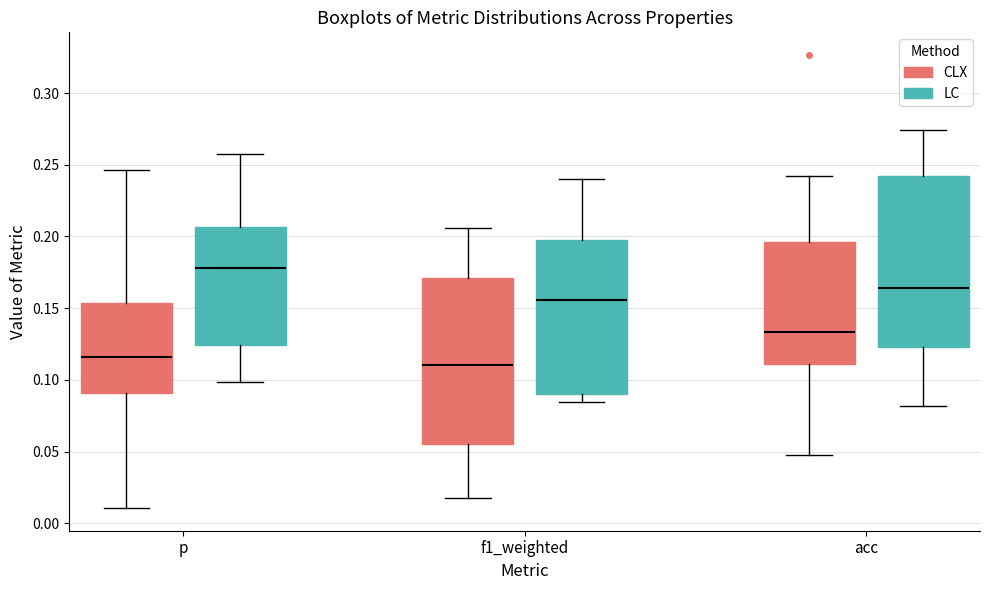

Reading left to right, read every box against the y-axis: the position of its median line, the range the box covers, and the ends of its whiskers. The values are not printed on the chart, so give them approximately, as read against the axis.

p (CLX): median 0.115, box 0.090 to 0.155, whiskers 0.010 to 0.245
p (LC): median 0.180, box 0.125 to 0.205, whiskers 0.100 to 0.255
f1_weighted (CLX): median 0.110, box 0.055 to 0.170, whiskers 0.015 to 0.205
f1_weighted (LC): median 0.155, box 0.090 to 0.200, whiskers 0.085 to 0.240
acc (CLX): median 0.135, box 0.110 to 0.195, whiskers 0.050 to 0.240
acc (LC): median 0.165, box 0.125 to 0.240, whiskers 0.080 to 0.275